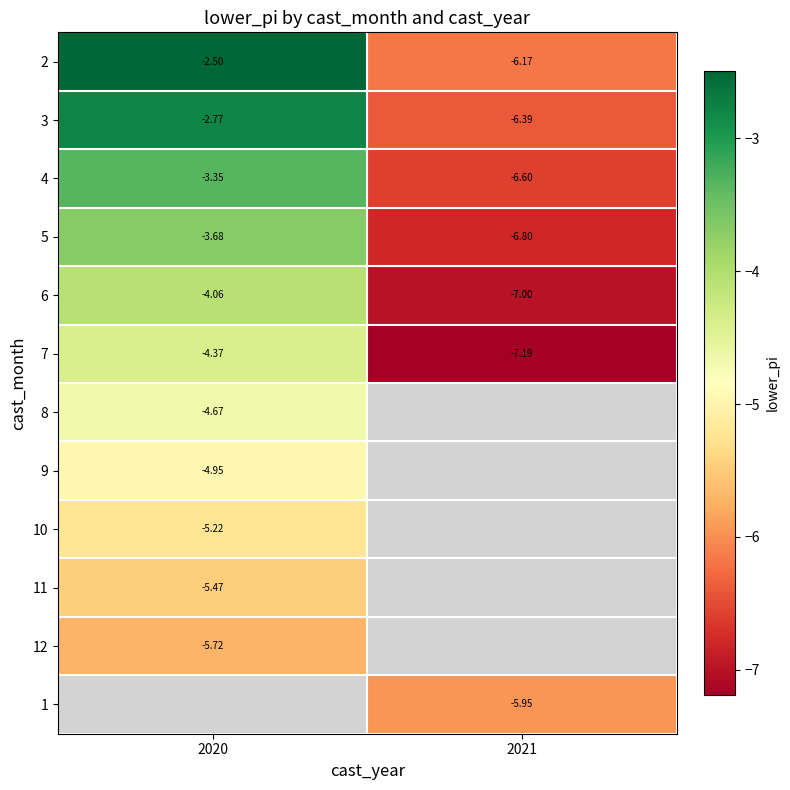

Is the value of 6 at 2021 greater than the value of 3 at 2020?

No